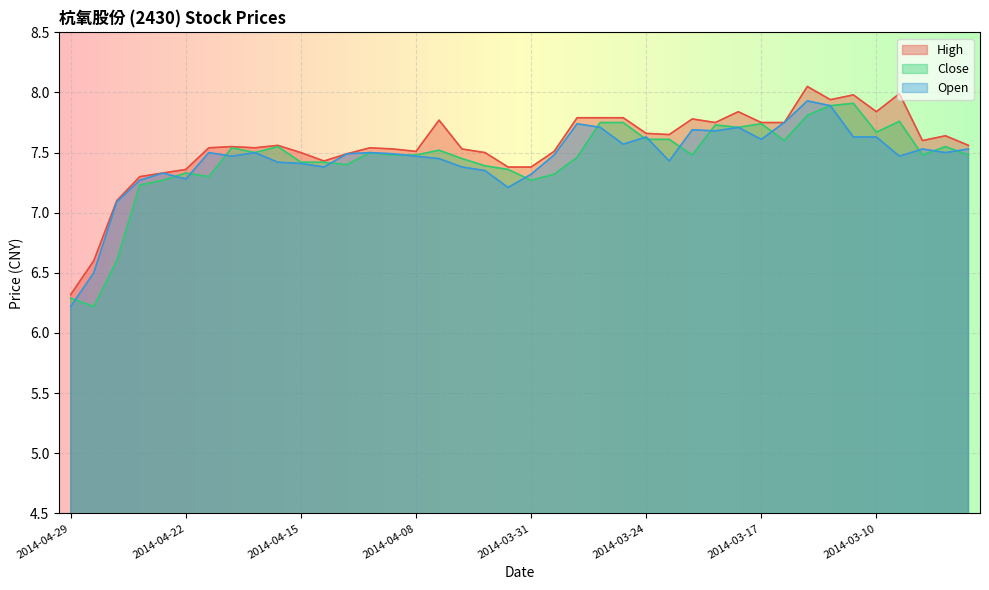

What is the maximum value shown in the chart?

8.1